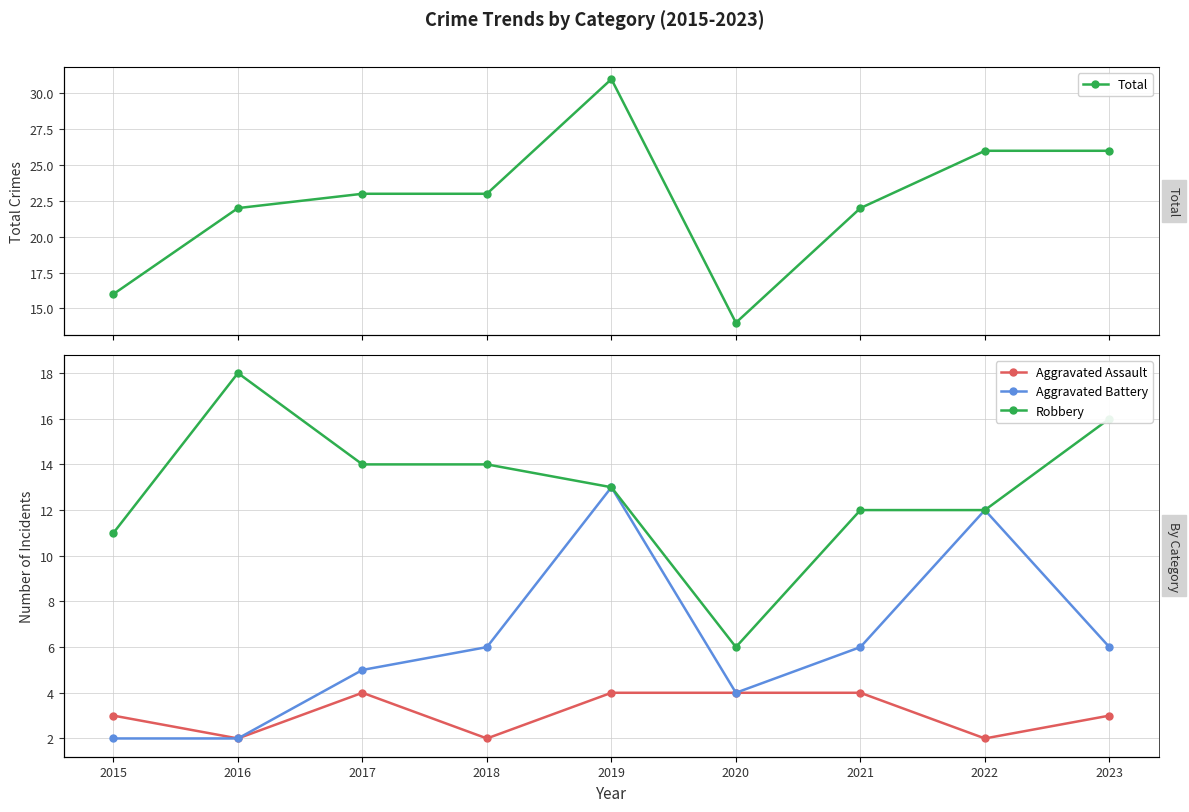

Which category has the lowest value across all series?

2016